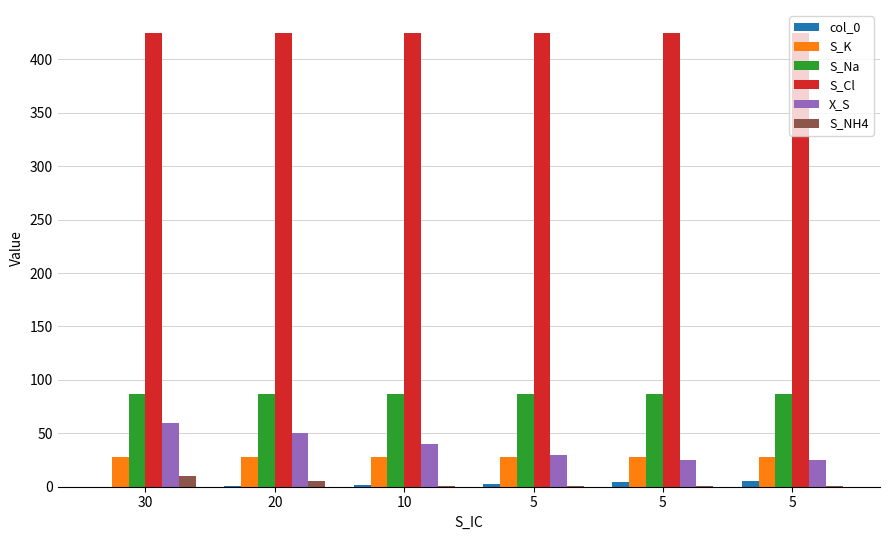

Which series has the widest spread of values?

X_S